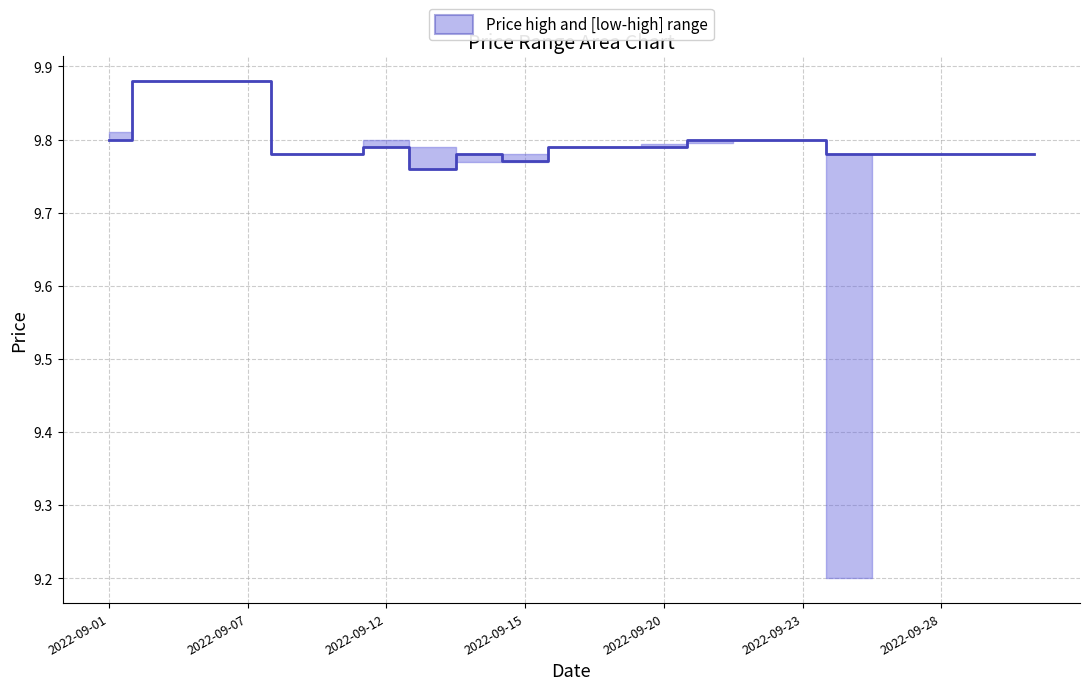

What is the change in value from 2022-09-07 to 16?

-0.1